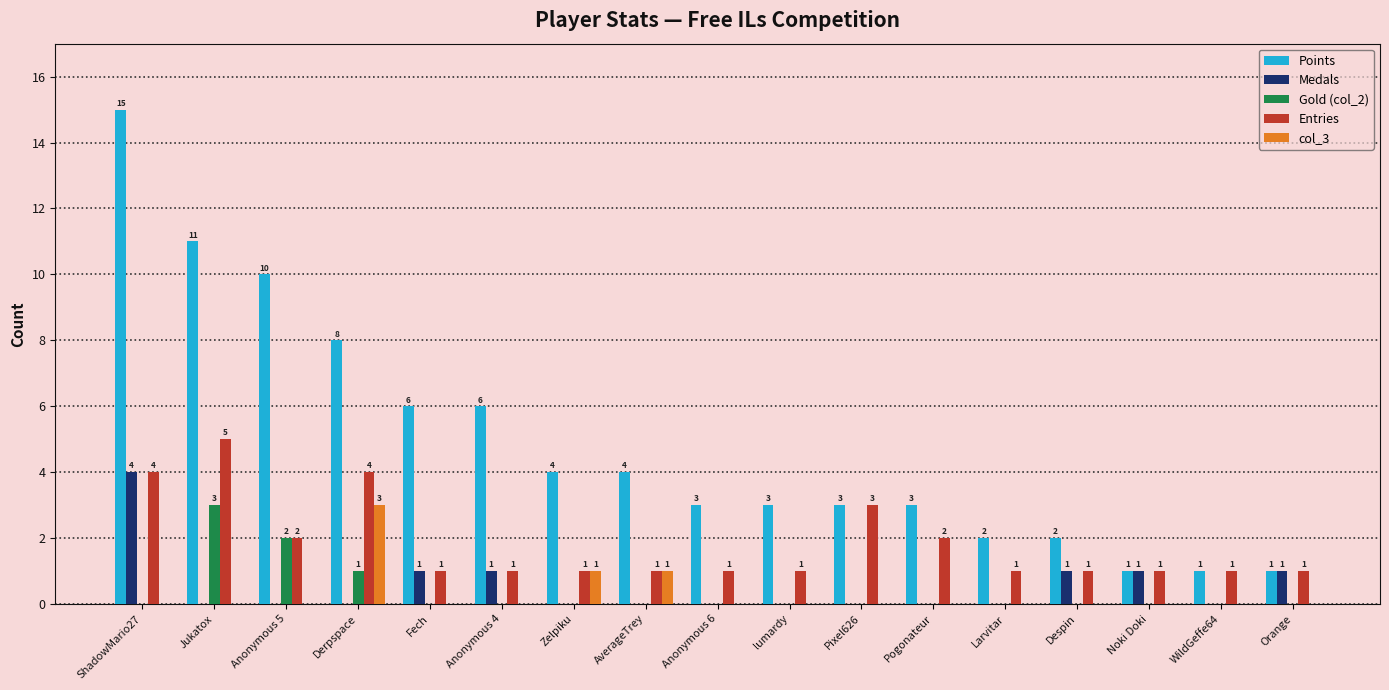

Reading left to right, list all the values displayed in this chart.

Points: ShadowMario27=15	Jukatox=11	Anonymous 5=10	Derpspace=8	Fech=6	Anonymous 4=6	Zelpiku=4	AverageTrey=4	Anonymous 6=3	lumardy=3	Pixel626=3	Pogonateur=3	Larvitar=2	Despin=2	Noki Doki=1	WildGeffe64=1	Orange=1
Medals: ShadowMario27=4	Jukatox=0	Anonymous 5=0	Derpspace=0	Fech=1	Anonymous 4=1	Zelpiku=0	AverageTrey=0	Anonymous 6=0	lumardy=0	Pixel626=0	Pogonateur=0	Larvitar=0	Despin=1	Noki Doki=1	WildGeffe64=0	Orange=1
Gold (col_2): ShadowMario27=0	Jukatox=3	Anonymous 5=2	Derpspace=1	Fech=0	Anonymous 4=0	Zelpiku=0	AverageTrey=0	Anonymous 6=0	lumardy=0	Pixel626=0	Pogonateur=0	Larvitar=0	Despin=0	Noki Doki=0	WildGeffe64=0	Orange=0
Entries: ShadowMario27=4	Jukatox=5	Anonymous 5=2	Derpspace=4	Fech=1	Anonymous 4=1	Zelpiku=1	AverageTrey=1	Anonymous 6=1	lumardy=1	Pixel626=3	Pogonateur=2	Larvitar=1	Despin=1	Noki Doki=1	WildGeffe64=1	Orange=1
col_3: ShadowMario27=0	Jukatox=0	Anonymous 5=0	Derpspace=3	Fech=0	Anonymous 4=0	Zelpiku=1	AverageTrey=1	Anonymous 6=0	lumardy=0	Pixel626=0	Pogonateur=0	Larvitar=0	Despin=0	Noki Doki=0	WildGeffe64=0	Orange=0